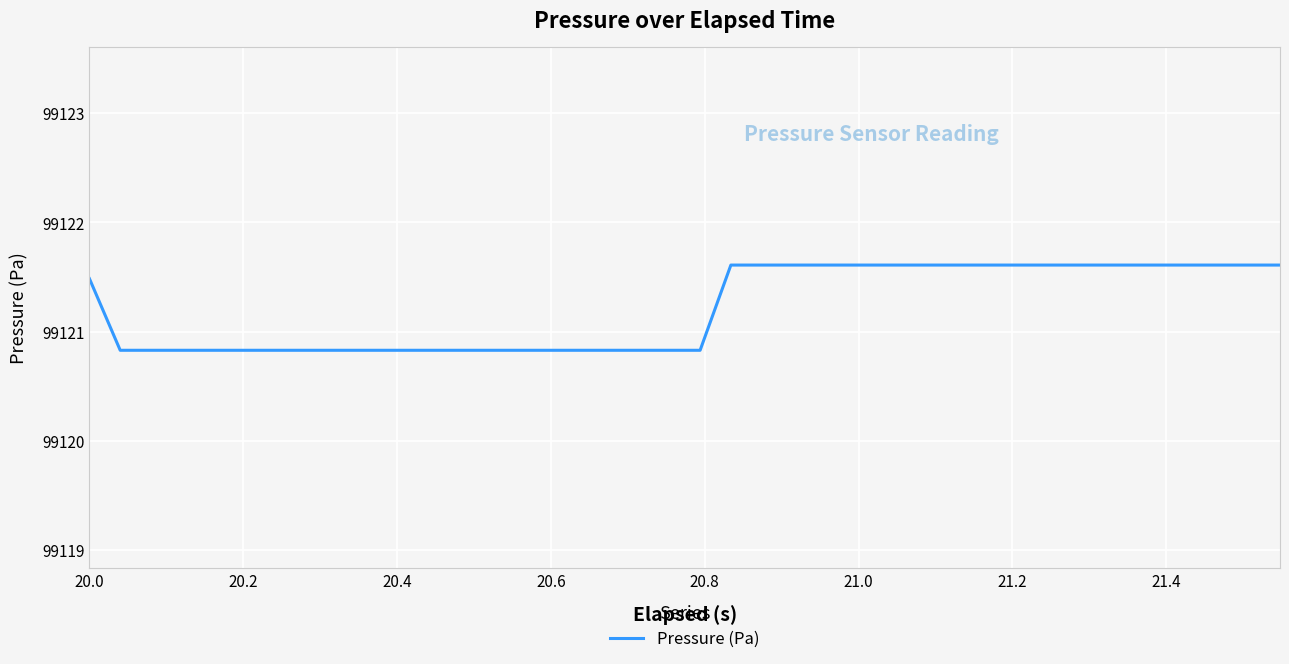

What is the greatest value displayed?

99121.6